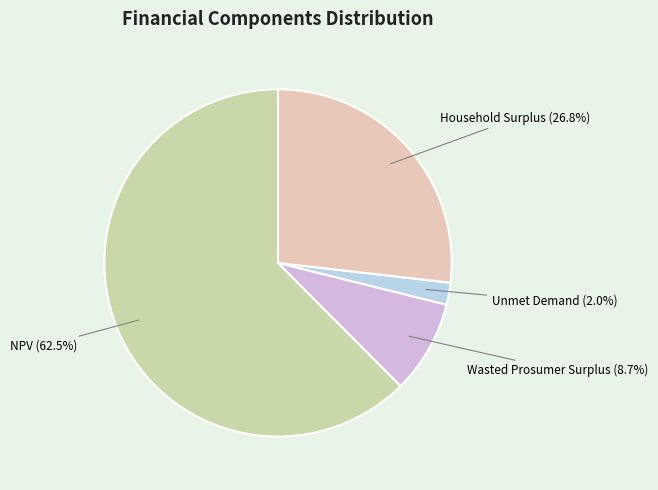

Combined, what portion of the pie is Unmet Demand and Wasted Prosumer Surplus?

10.7%